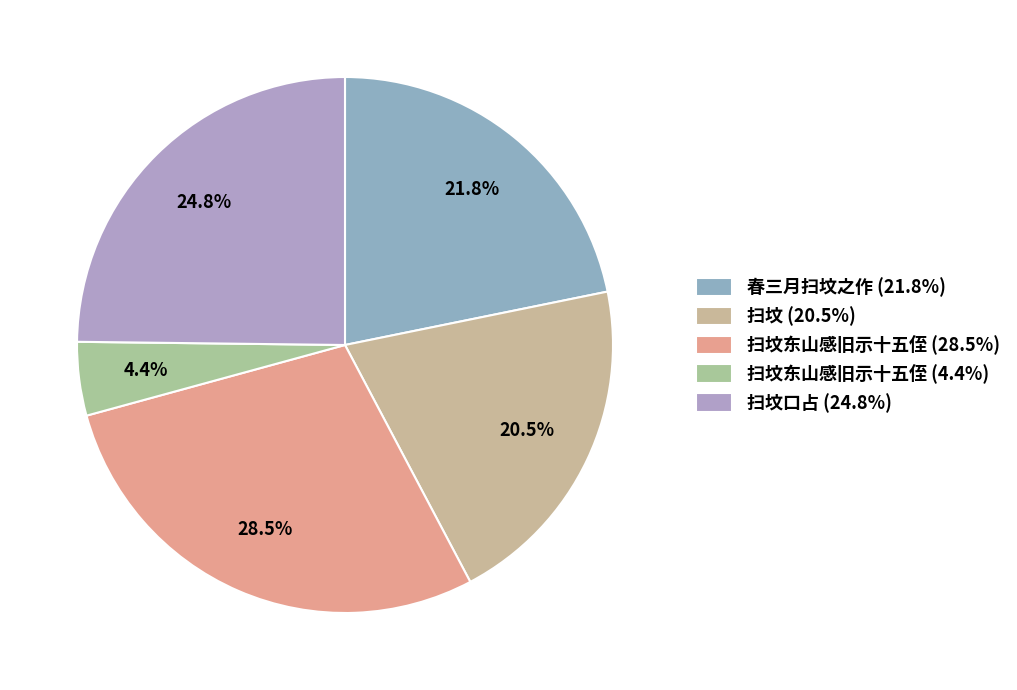

How many slices are in this pie chart?

5